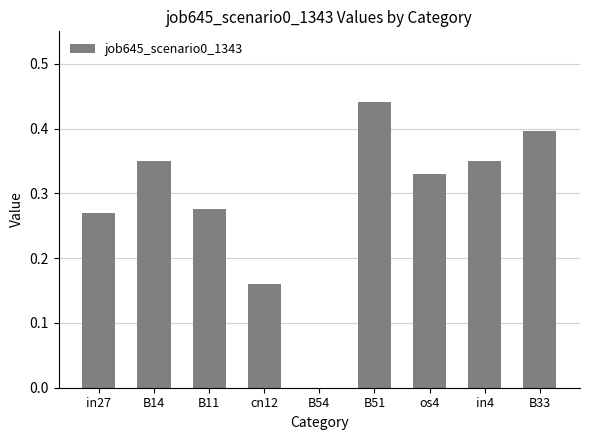

What is the sum of the values at B33 and B11?

0.7